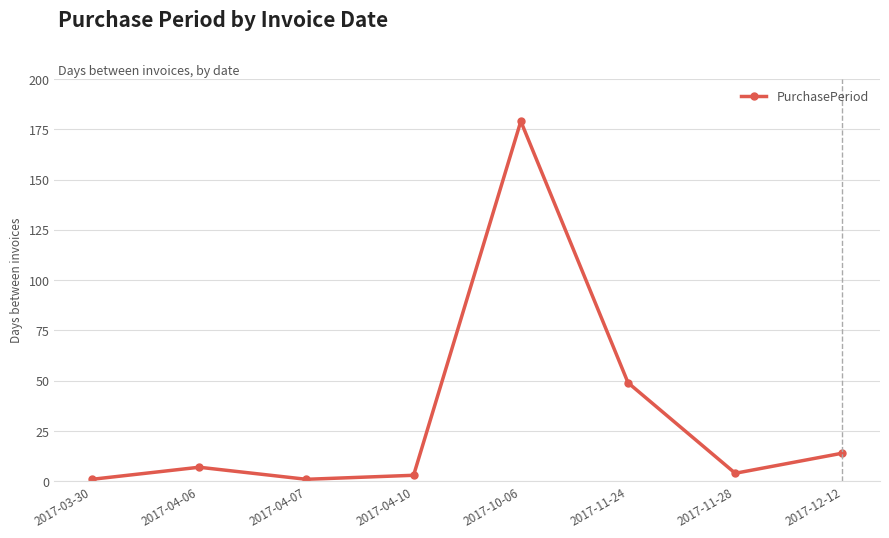

What is the approximate value at 2017-12-12?

14